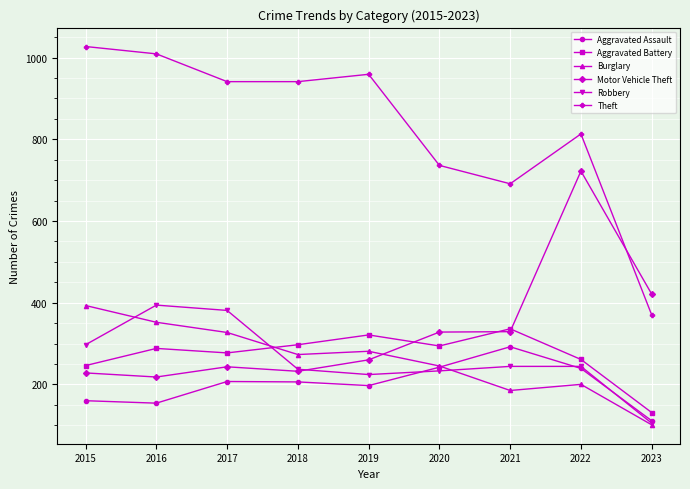

What value does the Aggravated Assault series have at 2022?

239